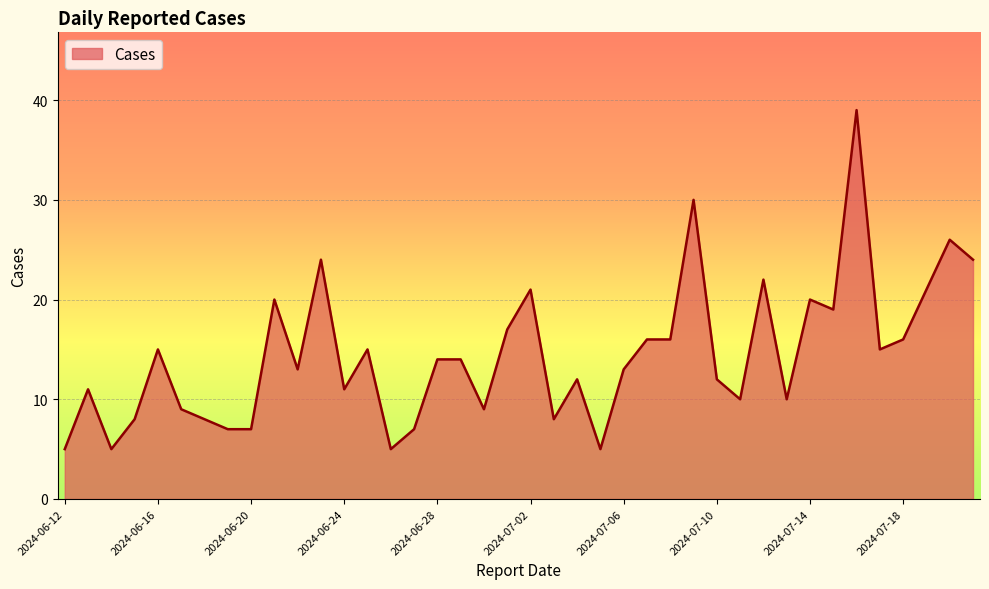

What is the difference between the maximum and minimum values?

34